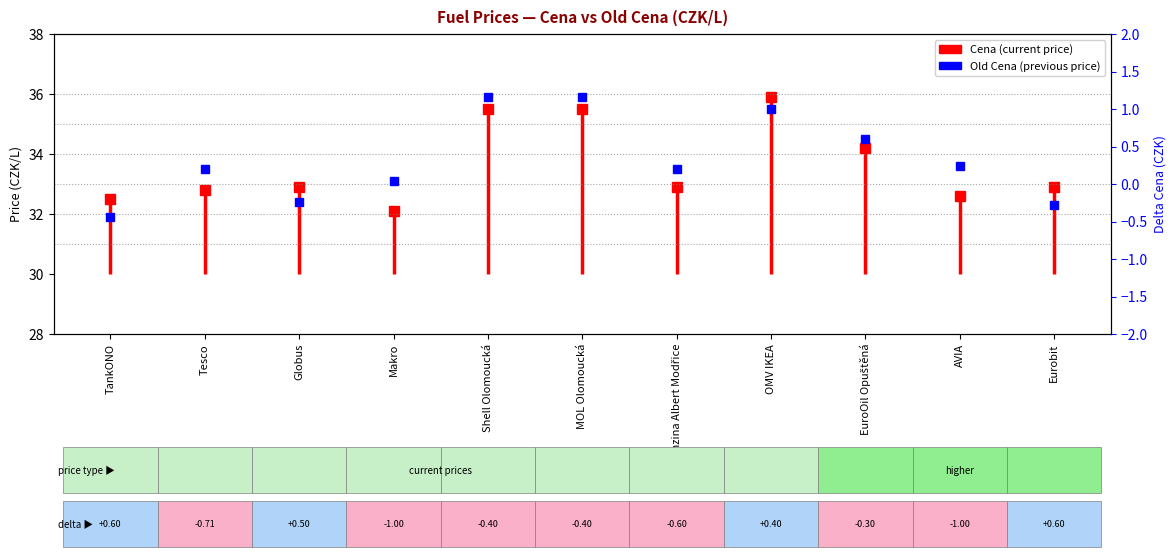

What is the change in value from MOL Olomoucká to Benzina Albert Modřice?

-2.4